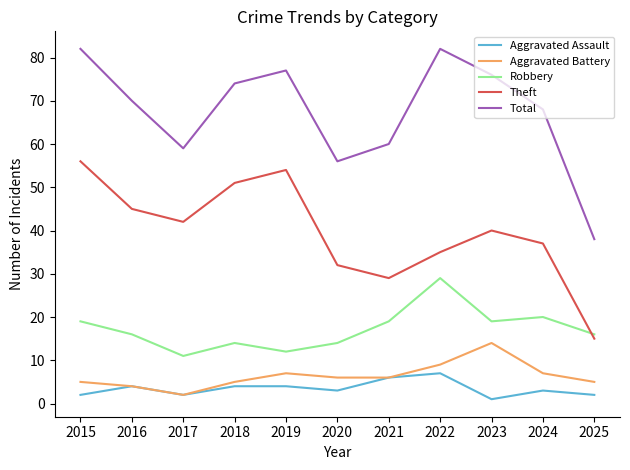

Is the value of Total at 2023 greater than the value of Aggravated Battery at 2018?

Yes